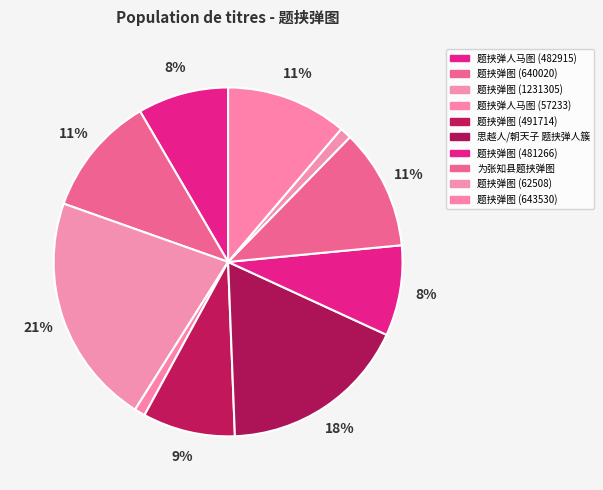

Is there a majority slice in this chart?

No